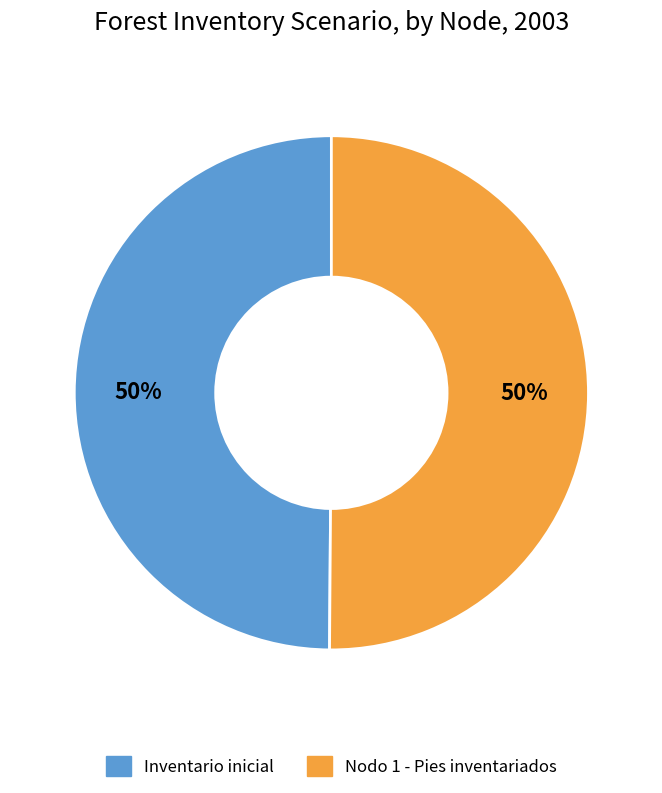

What is the ratio of the value at Inventario inicial to the value at Nodo 1 - Pies inventariados?

1.0